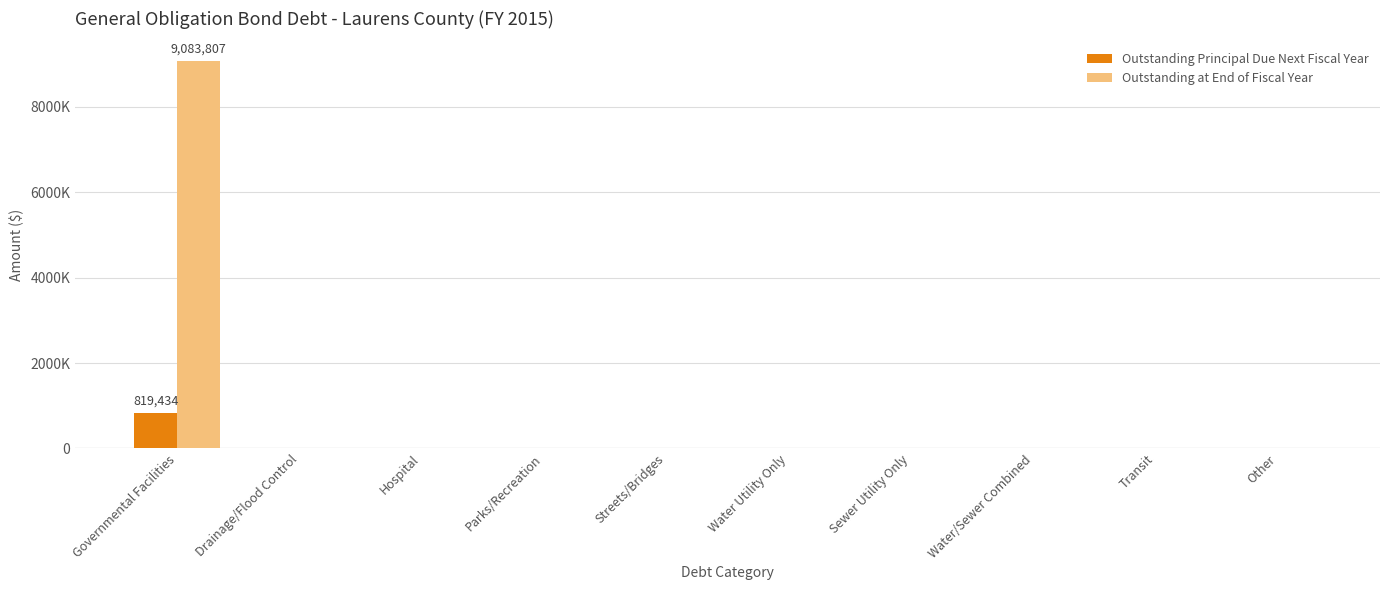

Which label corresponds to the smallest value in the chart?

Drainage/Flood Control